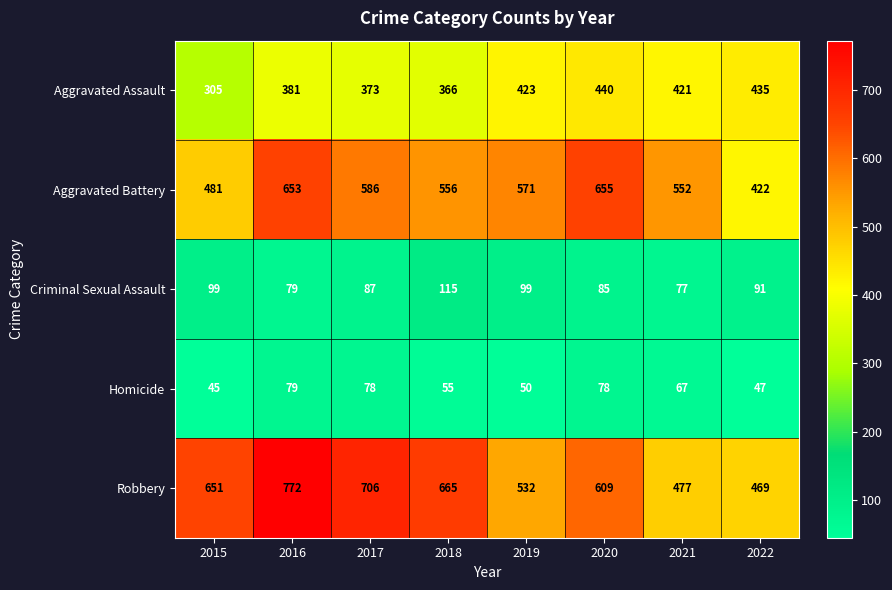

How many series are shown in this chart?

5